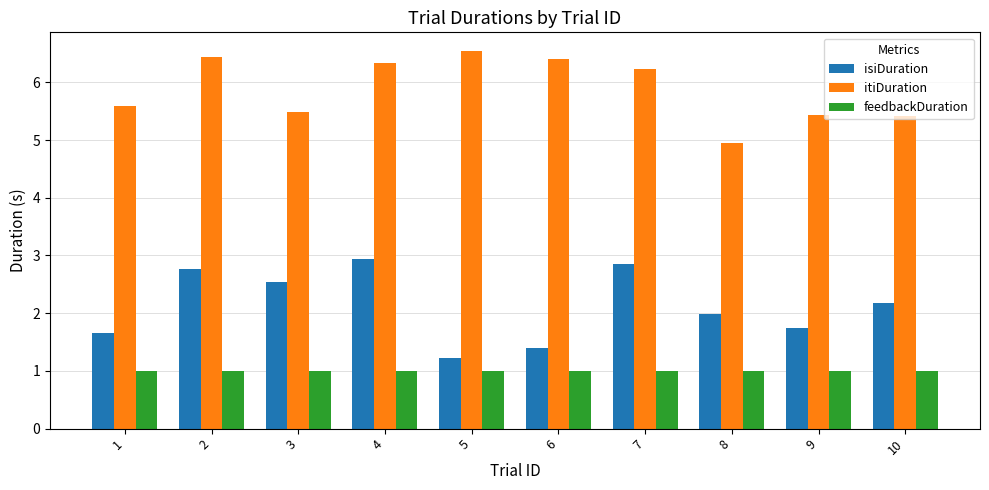

Which series has the widest spread of values?

isiDuration